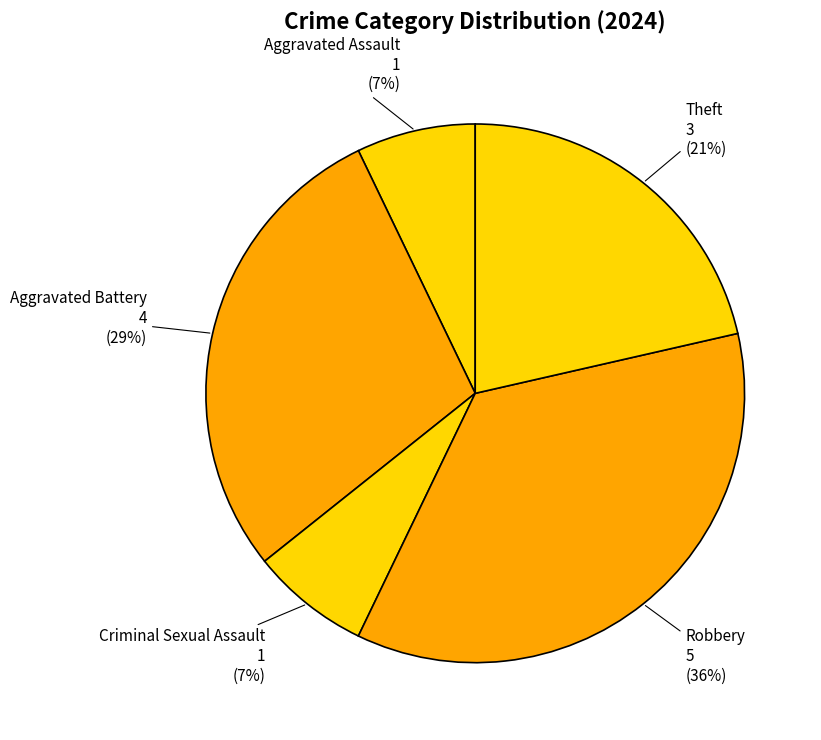

Count the number of slices in the pie.

5